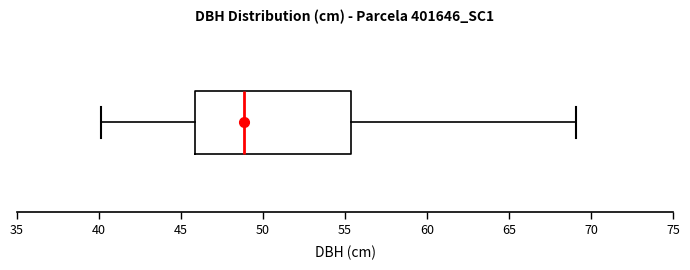

Where is the right edge of the box on the x-axis? The values are not printed on the chart, so give them approximately, as read against the axis.

55.5